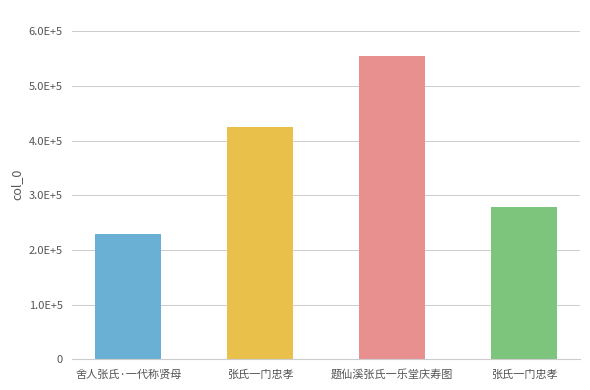

Reading left to right, list all the values displayed in this chart.

舍人张氏·一代称贤母=229115	张氏一门忠孝=425482	题仙溪张氏一乐堂庆寿图=555351	张氏一门忠孝=278792